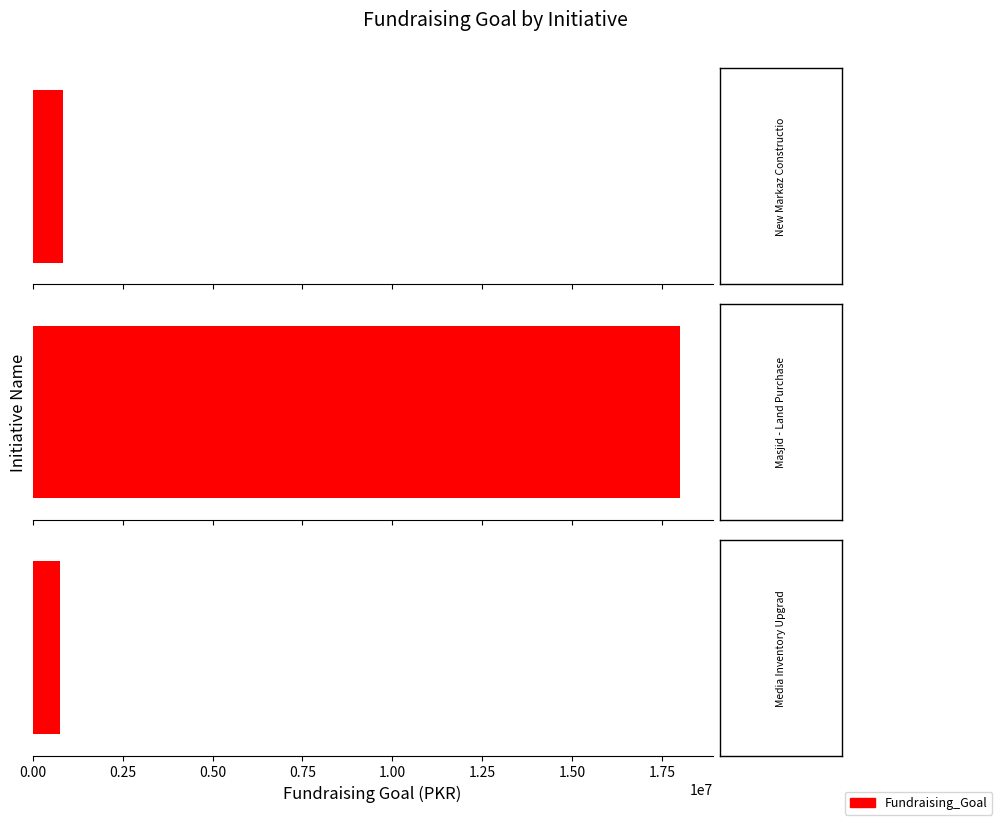

The Duration (In Months) series shows 1 at MiSK New Markaz Construction. True or false?

False